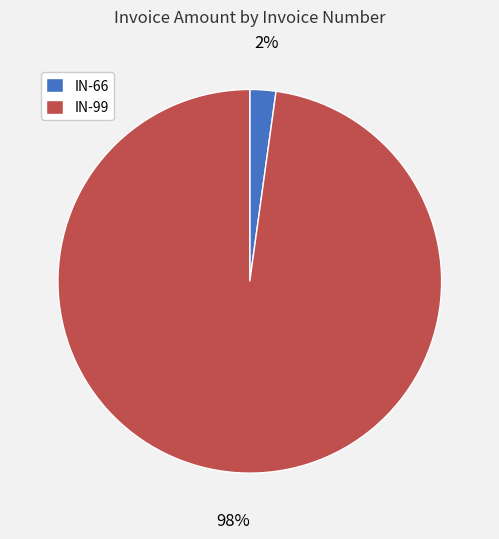

Is there a majority slice in this chart?

Yes